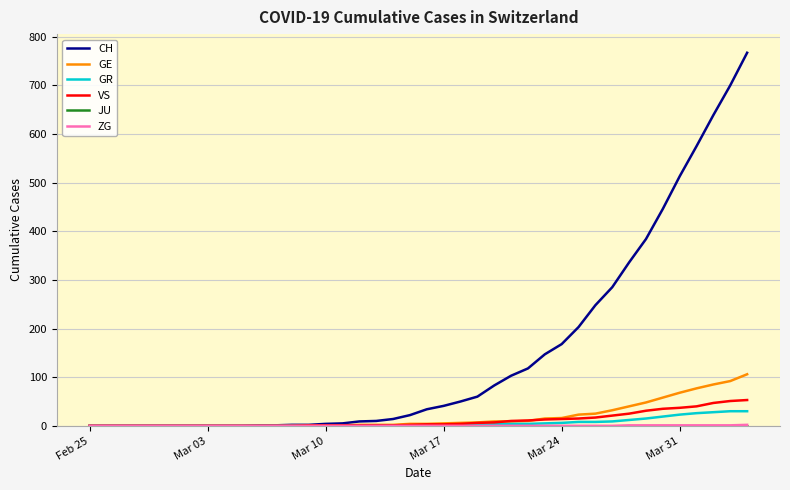

What is the difference between the maximum and minimum values in the CH series?

767